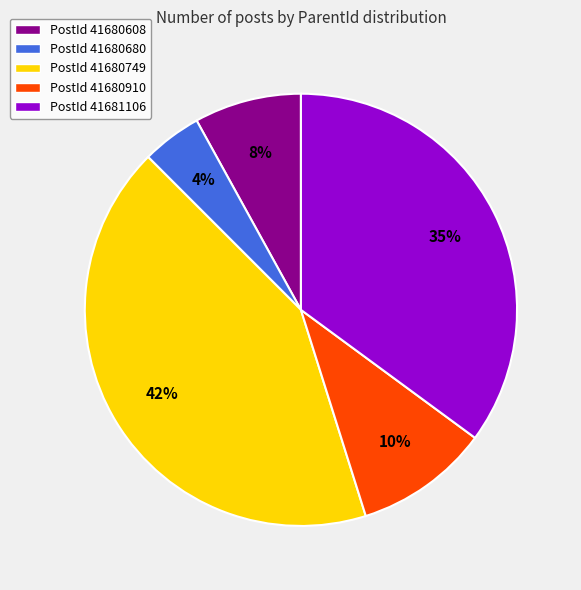

To the nearest percent, what is the difference between the largest and smallest slice percentages?

38%